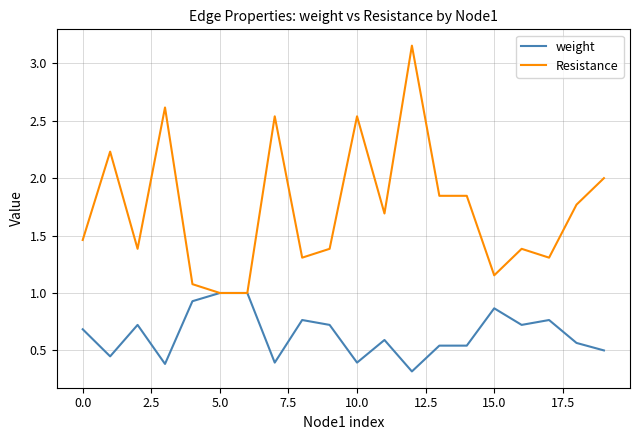

Which series has the largest total across all categories?

Resistance